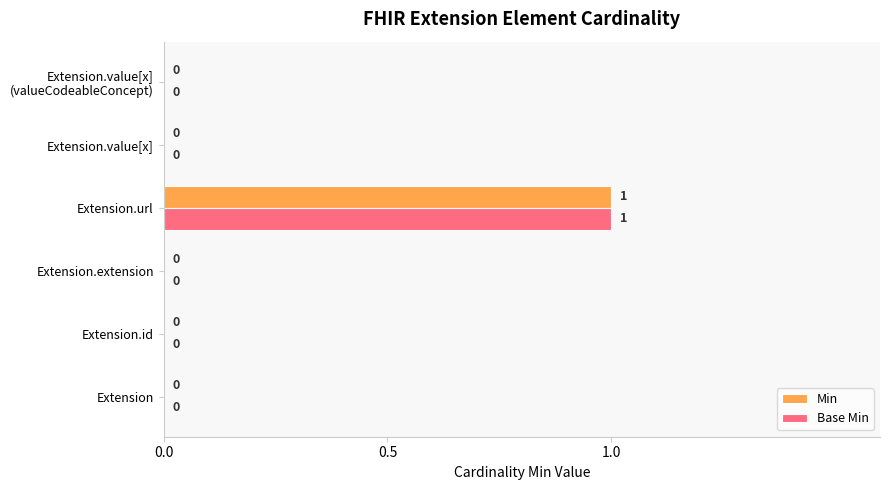

The value of Min at Extension.extension is 0. True or false?

True